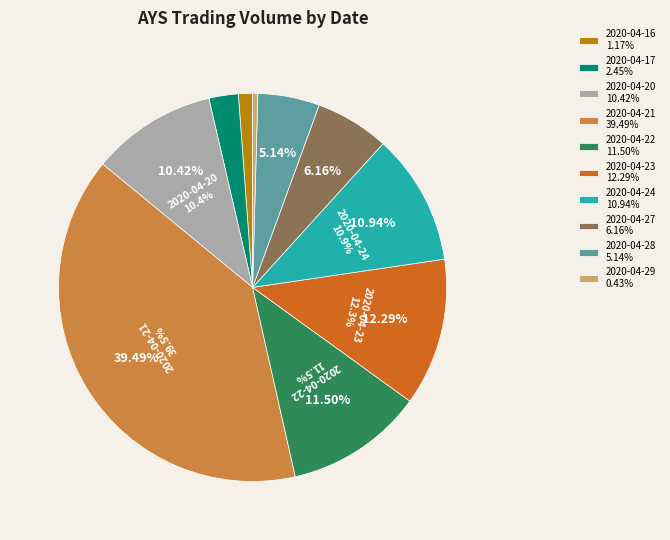

Does 2020-04-20 represent more than half of the total?

No